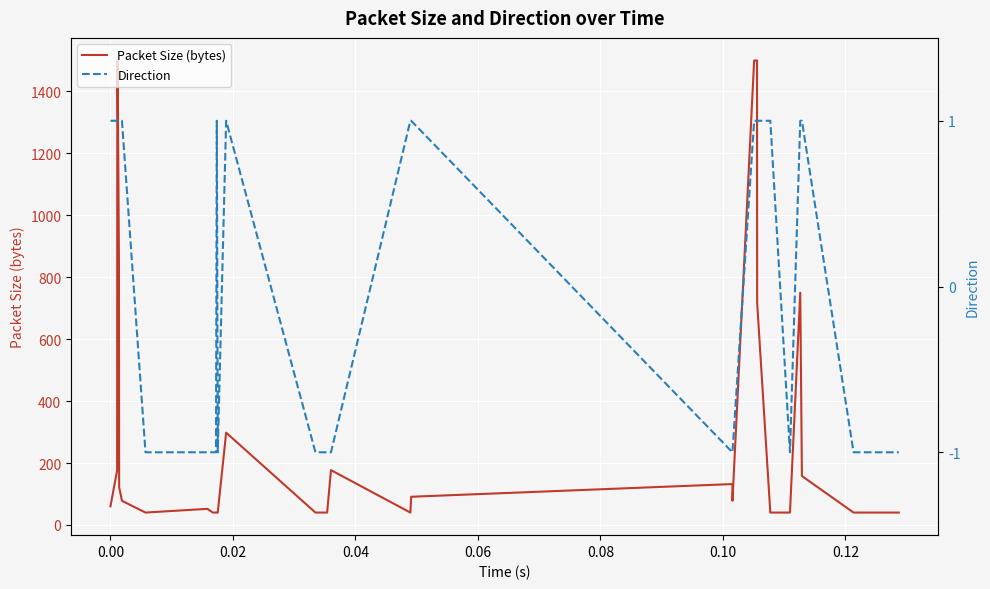

At how many categories does at least one series exceed 454?

10